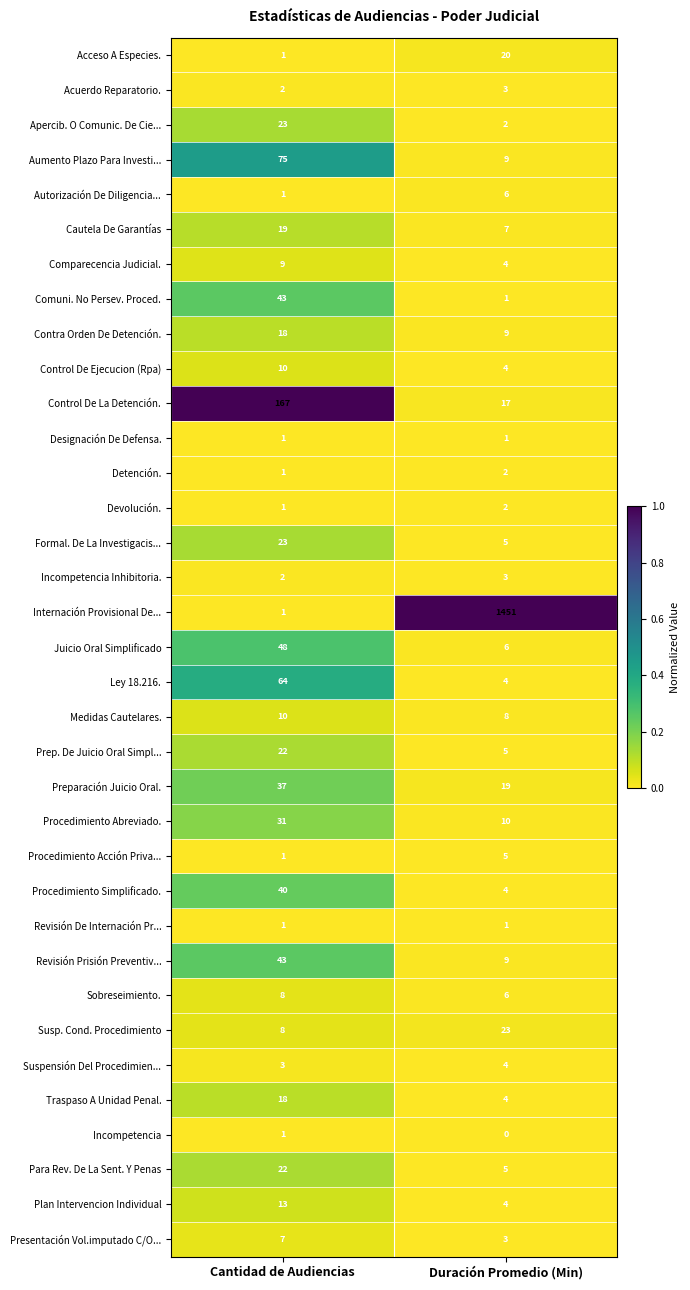

Is it true that Procedimiento Abreviado. equals 10 at Duración Promedio (Min)?

True